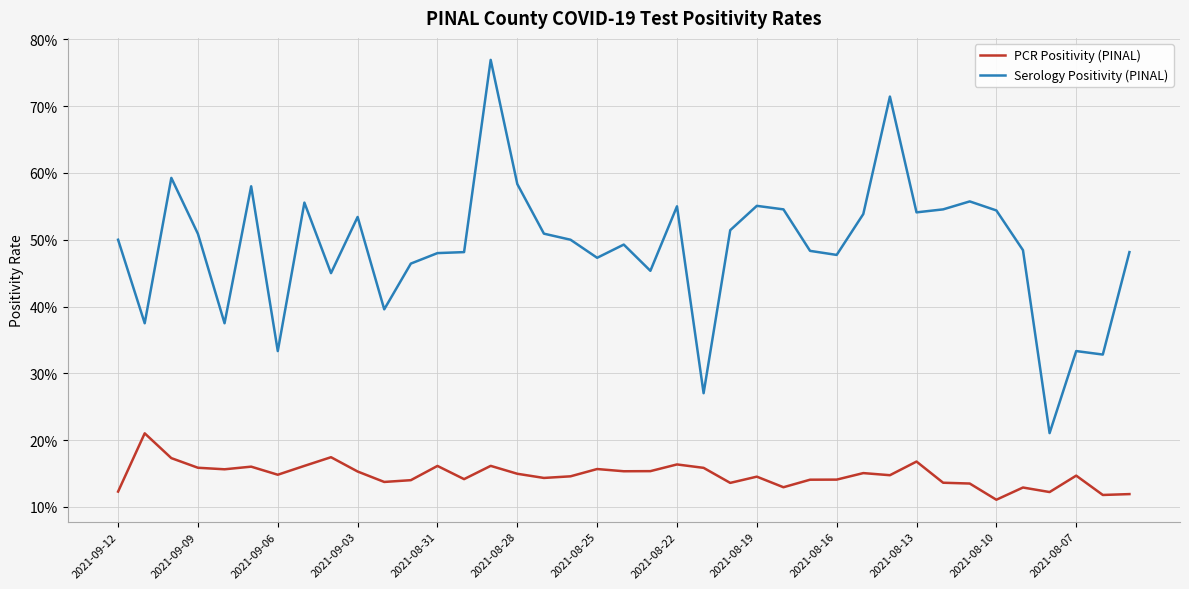

What is the value of the Serology Positivity (PINAL) point at the 39th from the left?

0.5